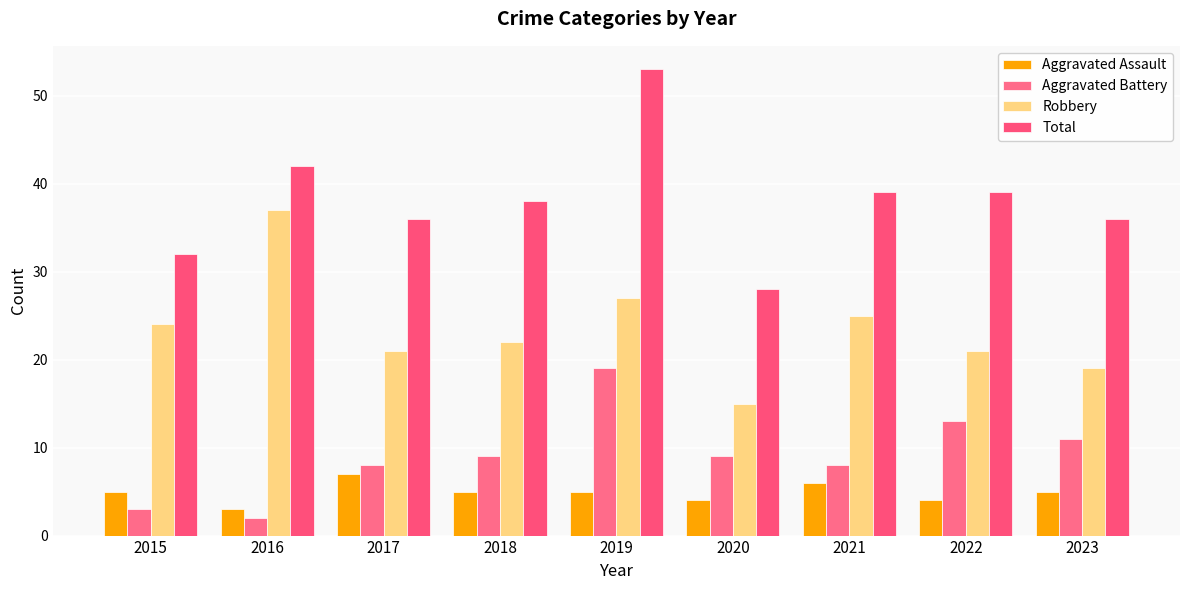

How many bars are there in total?

36